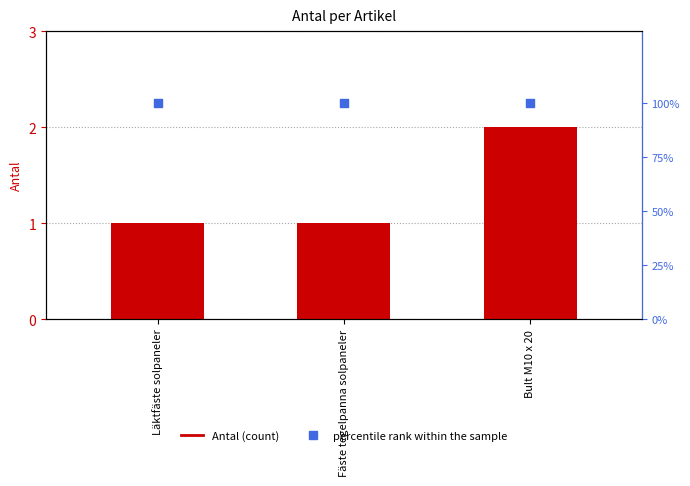

At which category is the sum across all series the highest?

Bult M10 x 20